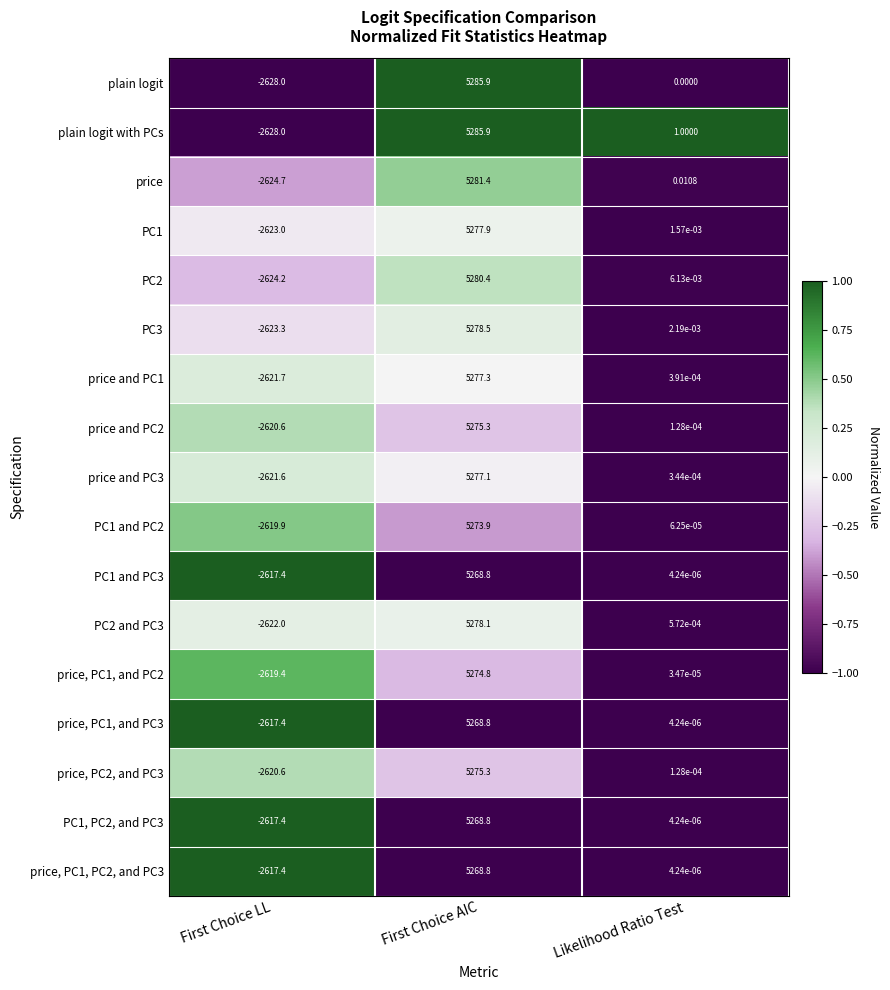

List the labels in order of price value, largest first.

First Choice AIC, Likelihood Ratio Test, First Choice LL